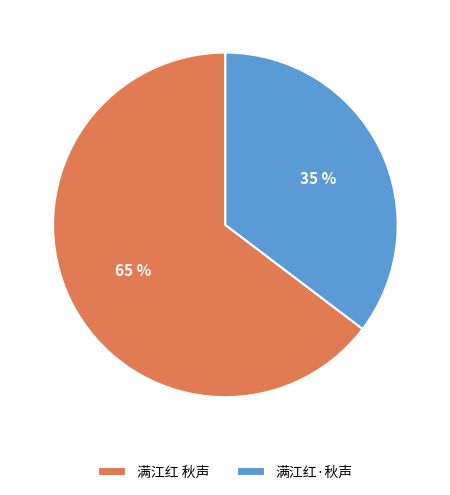

Is the sum of 满江红 秋声 and 满江红·秋声 greater than half?

Yes